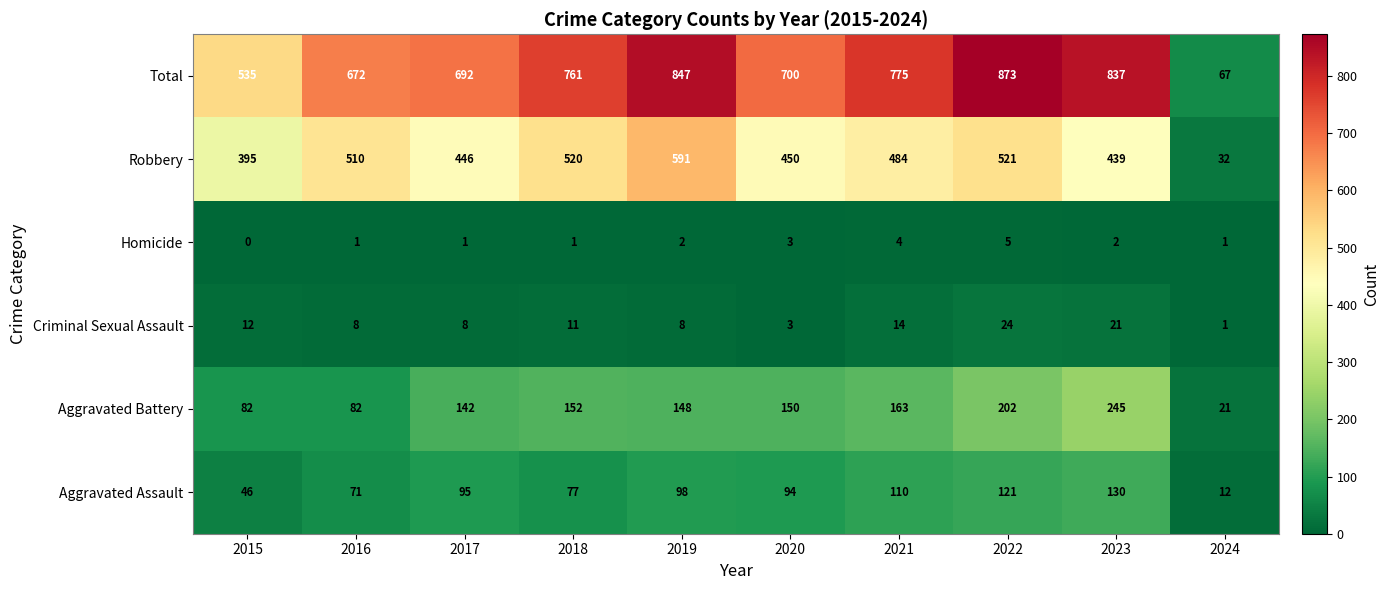

Which label corresponds to the largest value in the chart?

2022